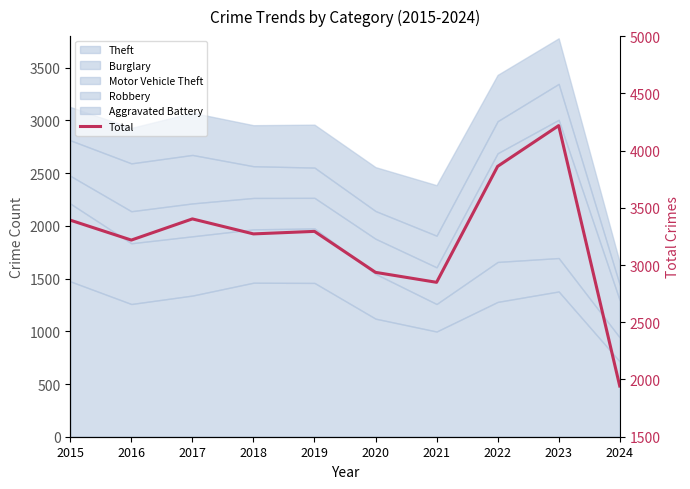

Reading right to left, list all the values displayed in this chart.

2024=1943	2023=4218	2022=3862	2021=2849	2020=2936	2019=3294	2018=3272	2017=3403	2016=3218	2015=3392